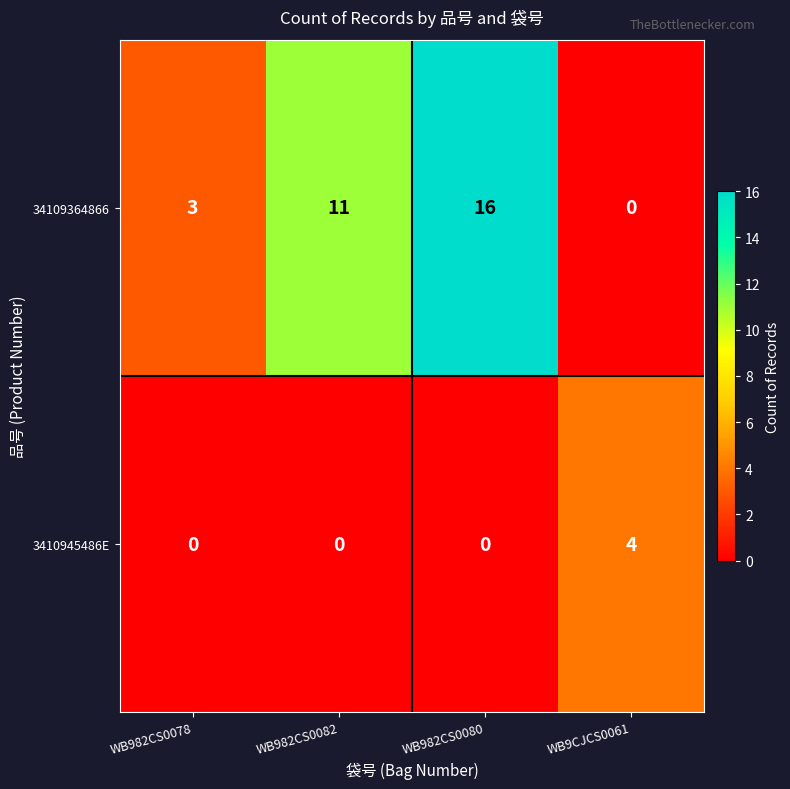

At WB982CS0080, list the series in order from smallest to largest.

3410945486E, 34109364866